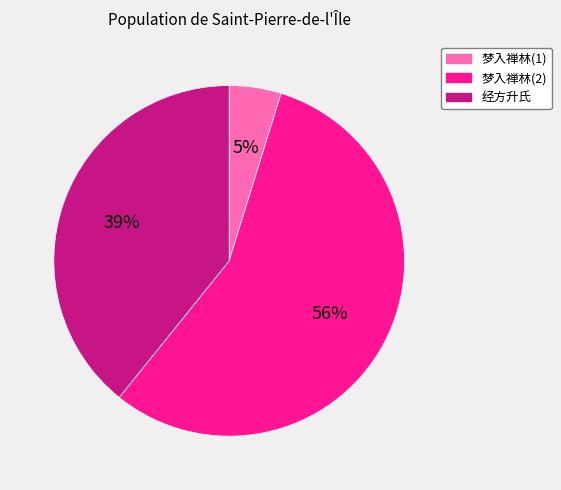

To the nearest percent, what is the difference between the largest and smallest slice percentages?

51%